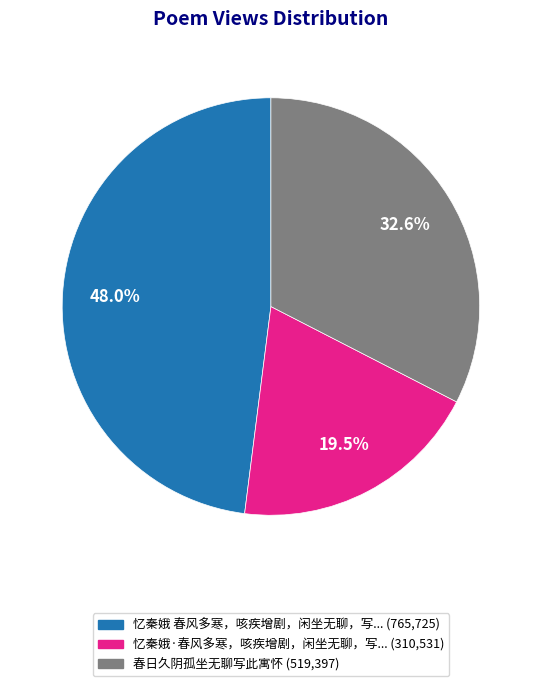

Count the number of slices in the pie.

3